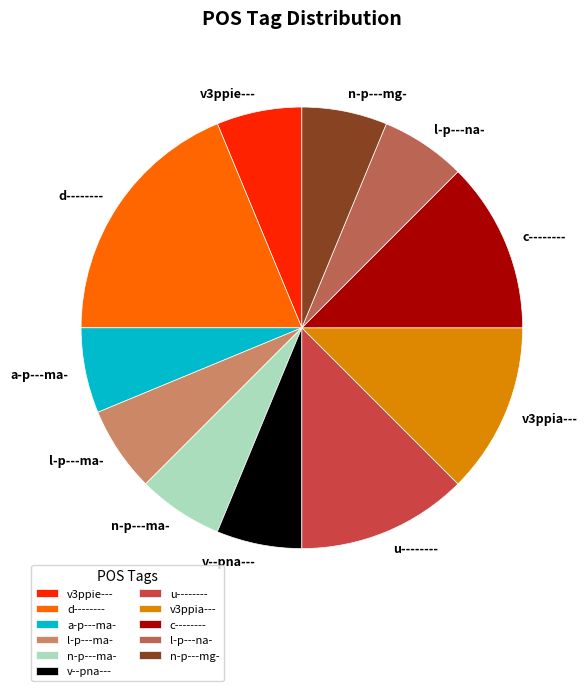

Count the number of slices in the pie.

11